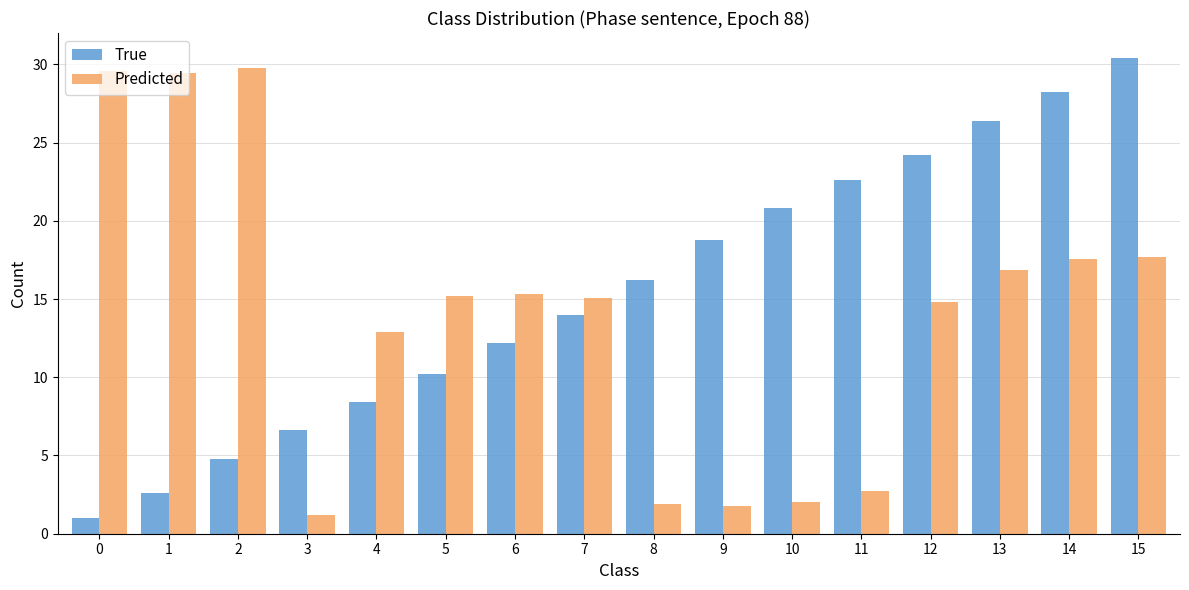

The Predicted series shows 0.9 at 8. True or false?

False